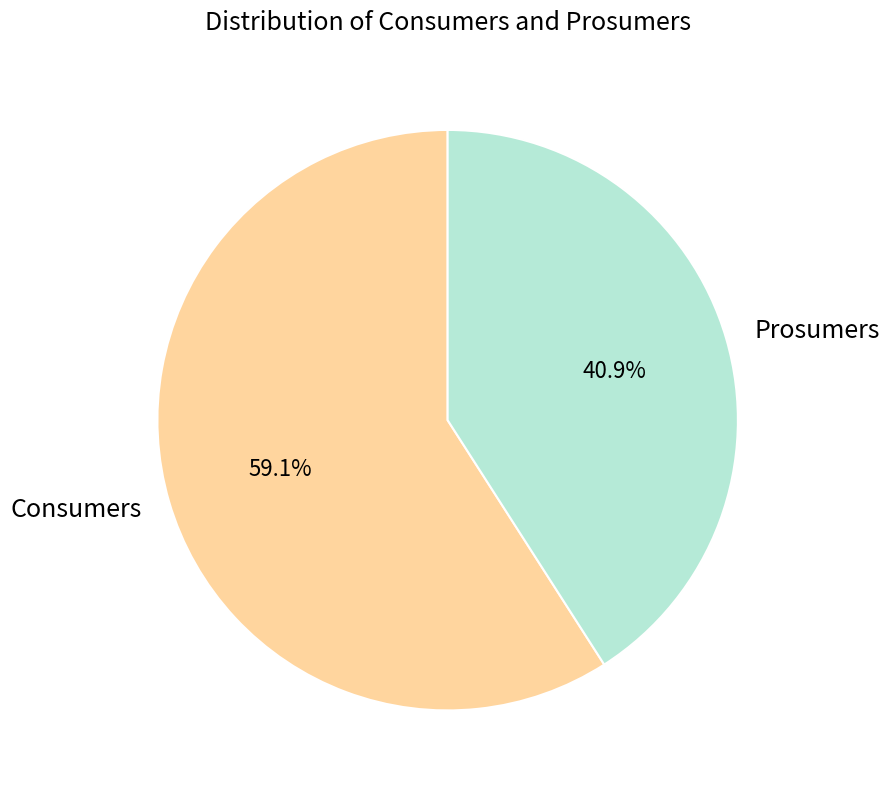

Count the number of slices in the pie.

2